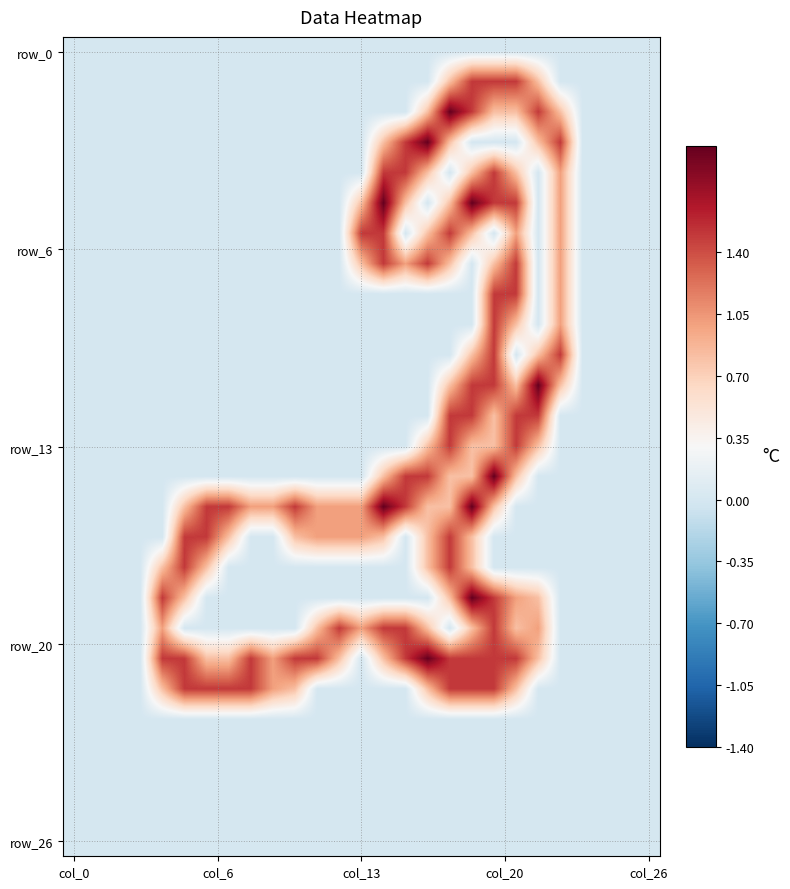

Count the number of data series in this chart.

27